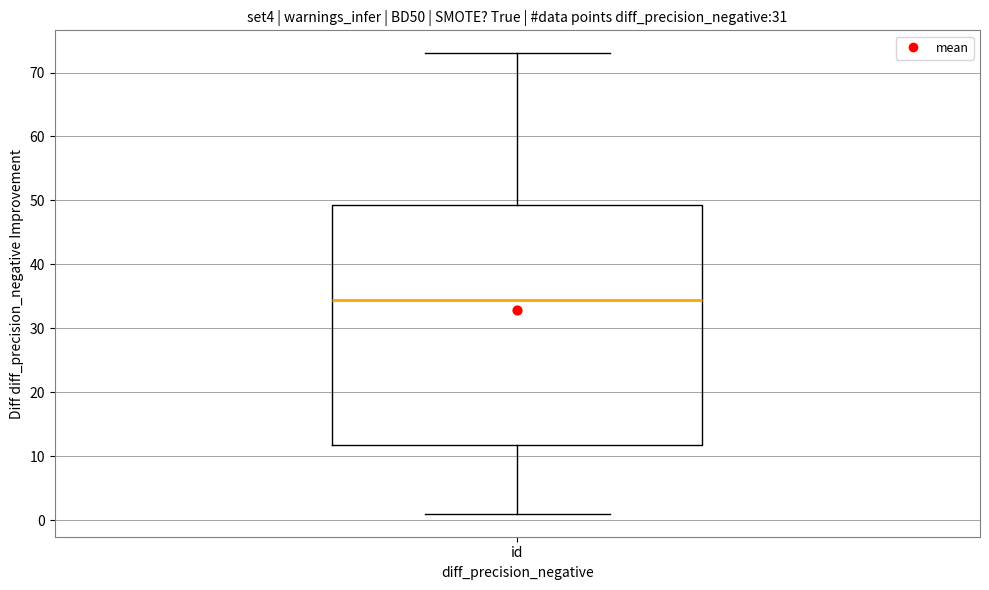

Where does the lower whisker of the box for id end on the y-axis? The values are not printed on the chart, so give them approximately, as read against the axis.

1